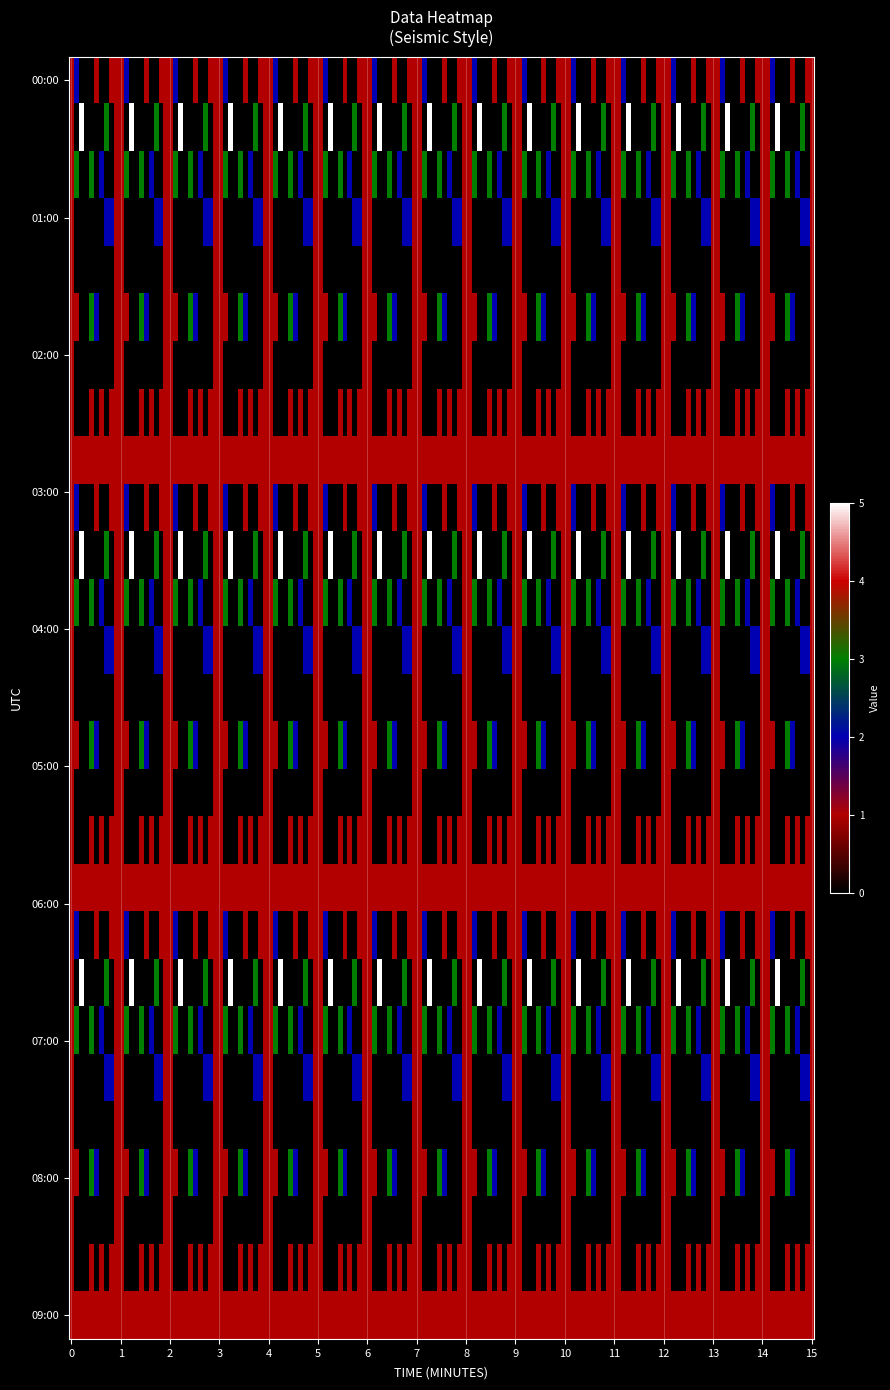

How many distinct data groups are displayed?

9